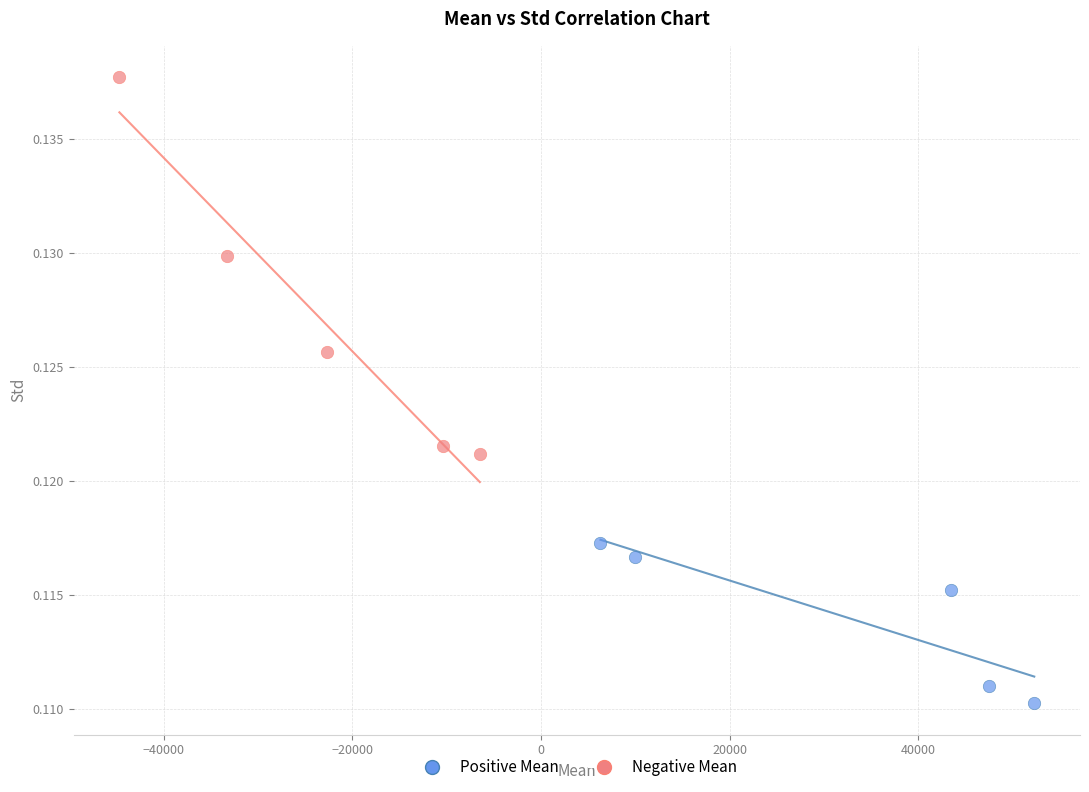

Which series has the widest spread of Y values?

Negative Mean